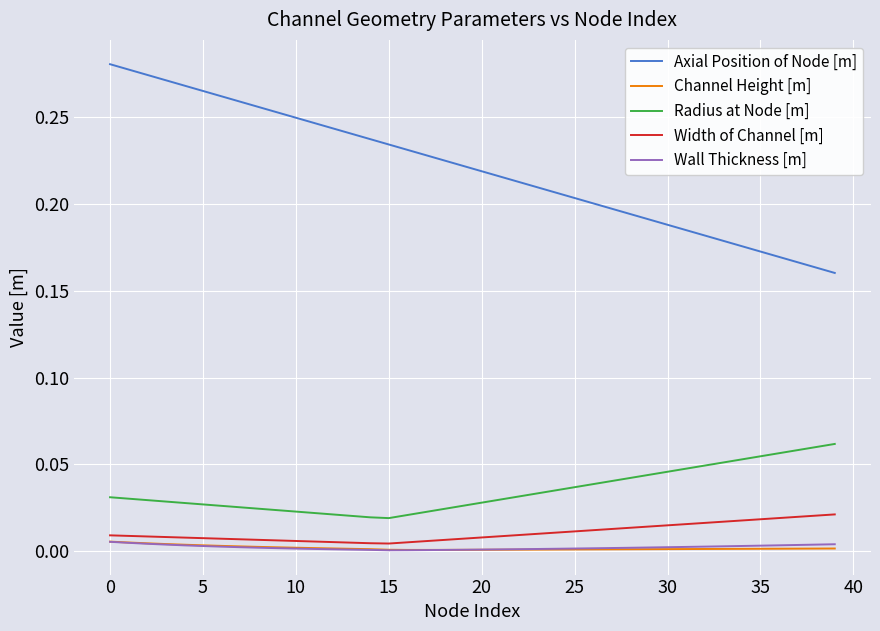

Which series has the largest total across all categories?

Axial Position of Node [m]